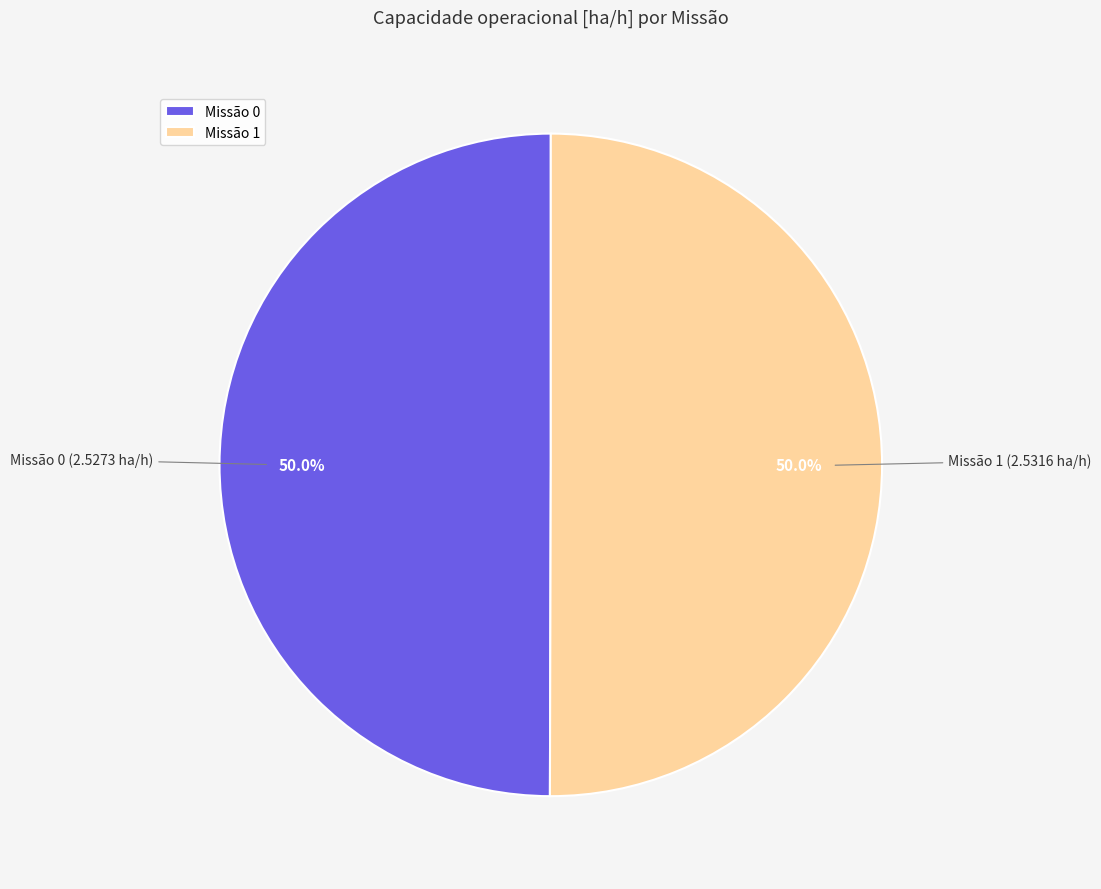

Combined, do Missão 0 and Missão 1 account for over 50%?

Yes